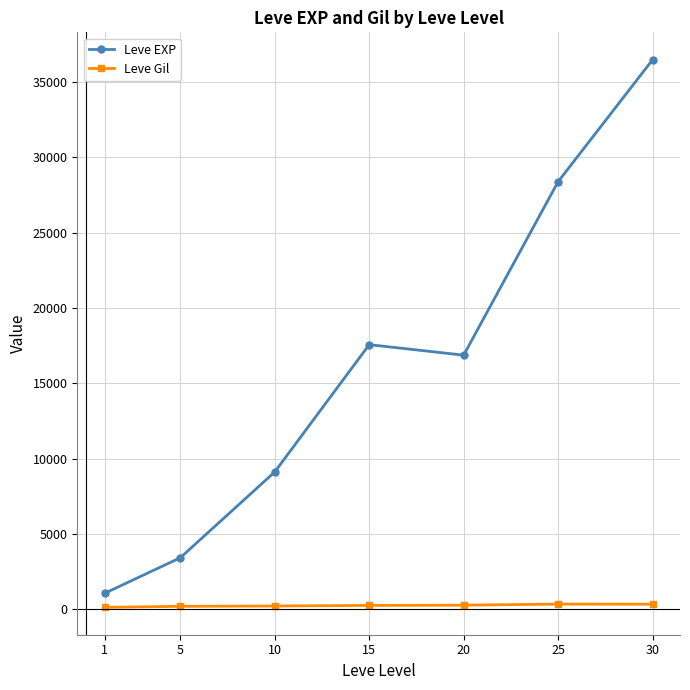

The value of Leve Gil at 20 is 257.0. True or false?

True